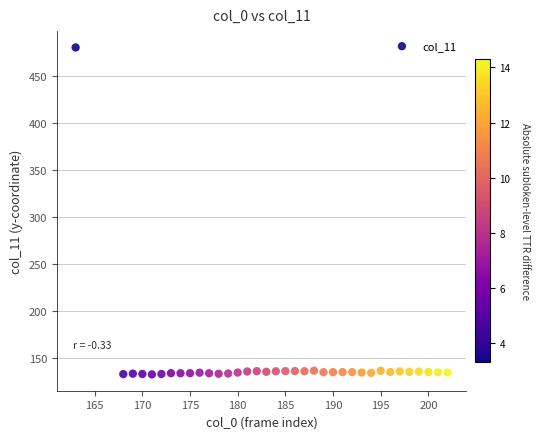

What is the range of X values (max minus min)?

39.0